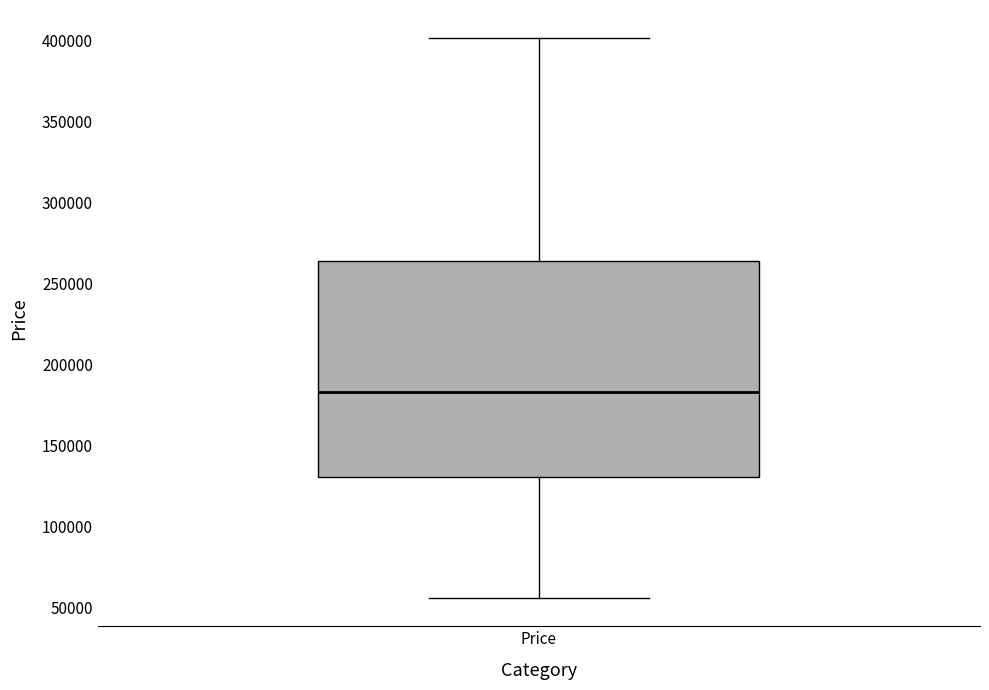

Read this box plot against the y-axis: the position of the median line, the range covered by the box, and the ends of both whiskers. The values are not printed on the chart, so give them approximately, as read against the axis.

median 185000, box 130000 to 265000, whiskers 55000 to 400000